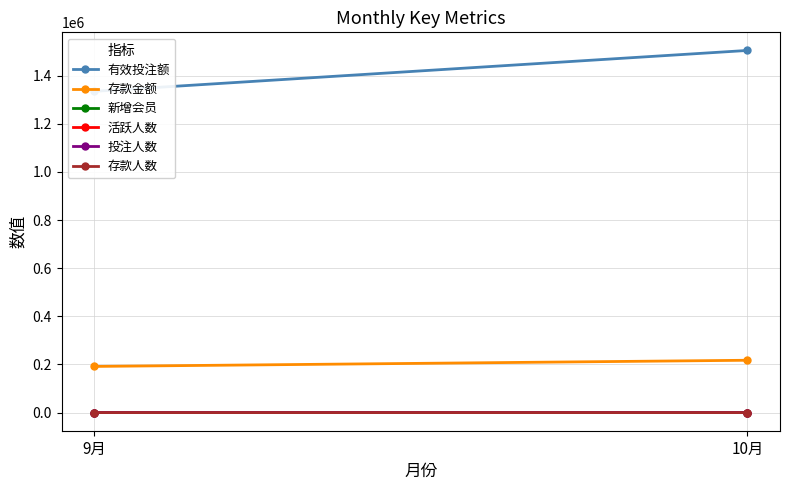

Count the number of categories in the chart.

2